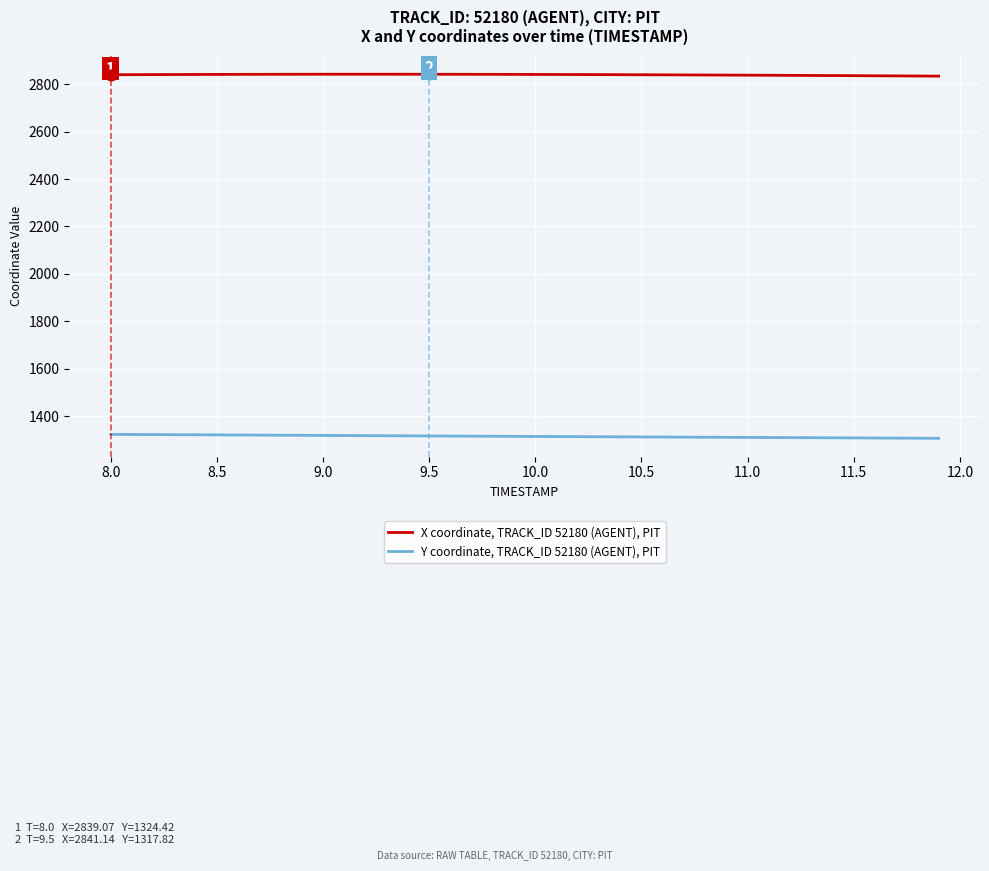

What is the greatest value displayed?

2841.3